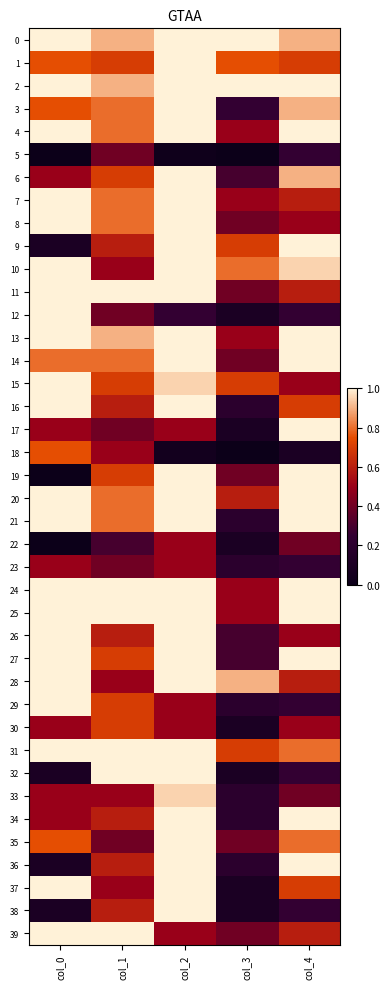

Which series has the largest total across all categories?

2